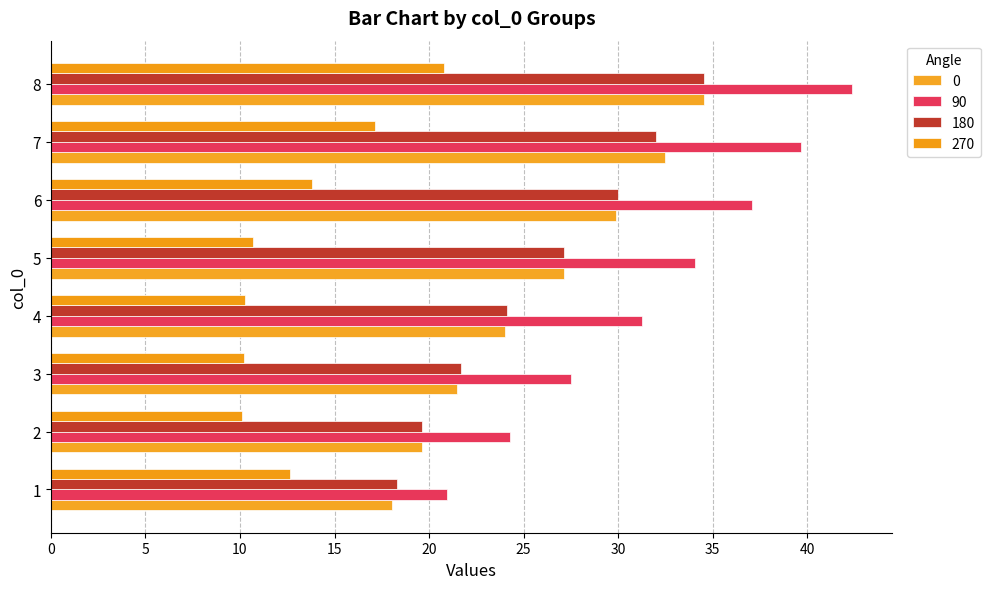

True or false: 180 has a value of 24.1 at 4.

True